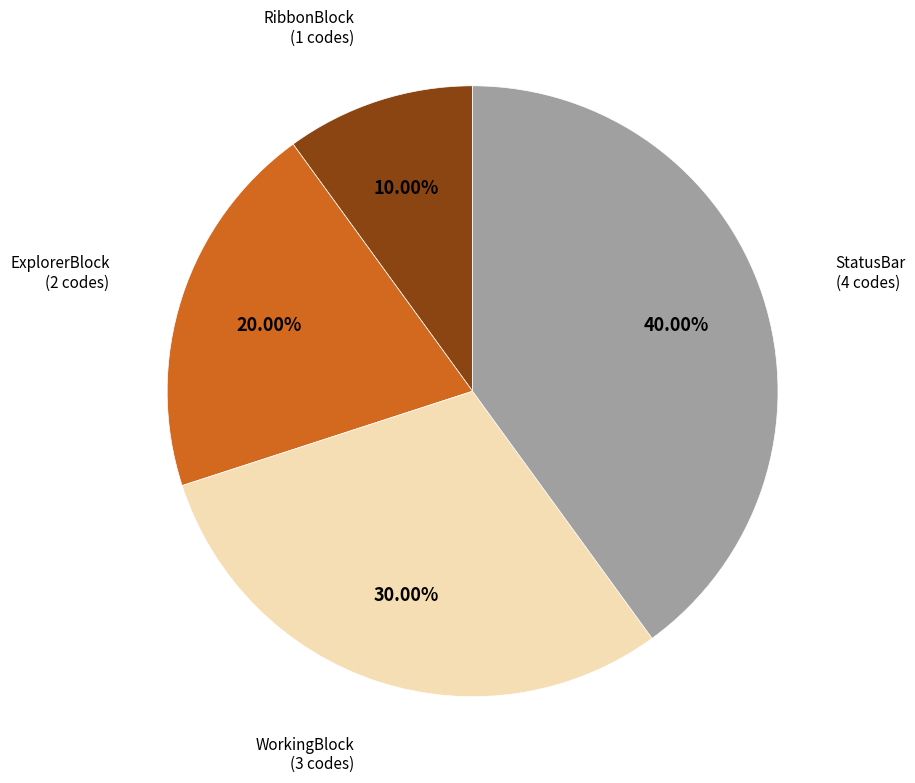

To the nearest percent, what percentage of the pie is ExplorerBlock?

20%